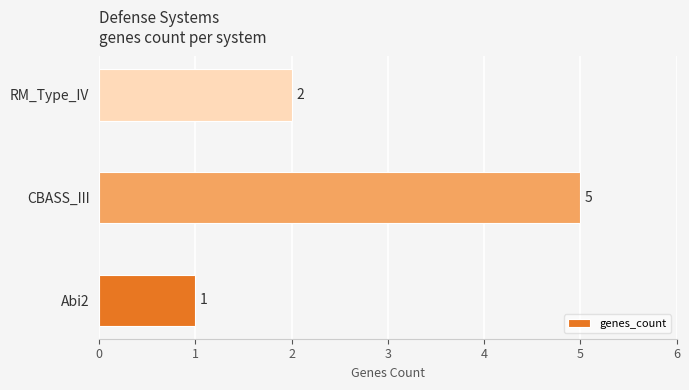

Reading top to bottom, transcribe all the data shown in this chart.

RM_Type_IV=2	CBASS_III=5	Abi2=1